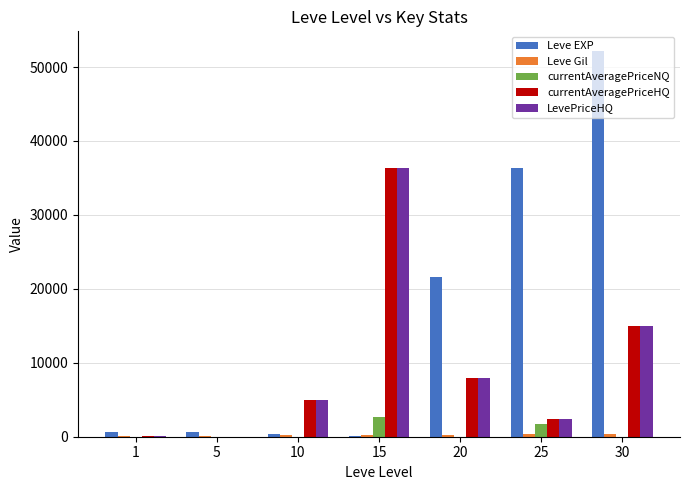

Which series has the largest range (max minus min)?

Leve EXP